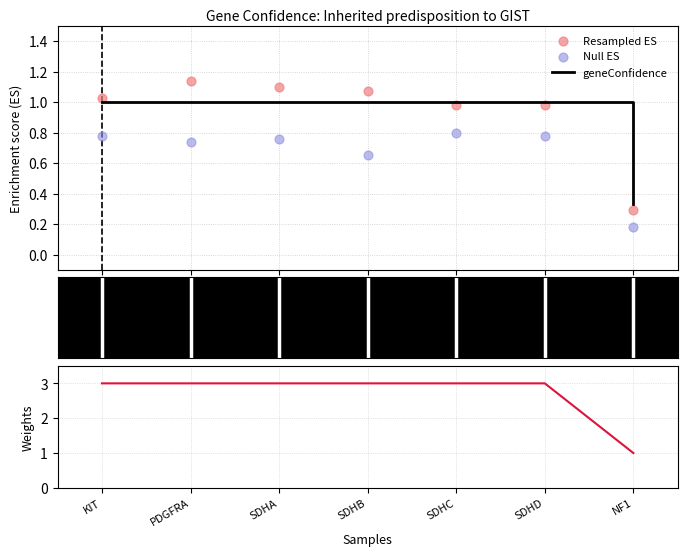

Which series has the largest total across all categories?

geneConfidence